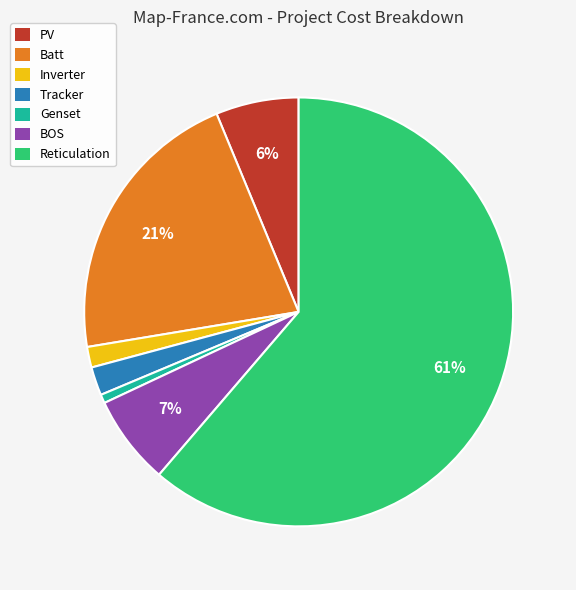

What is the majority slice?

Reticulation